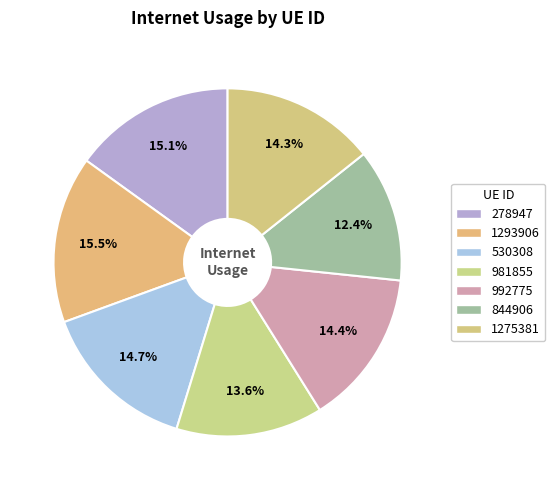

How many segments does this pie chart have?

7